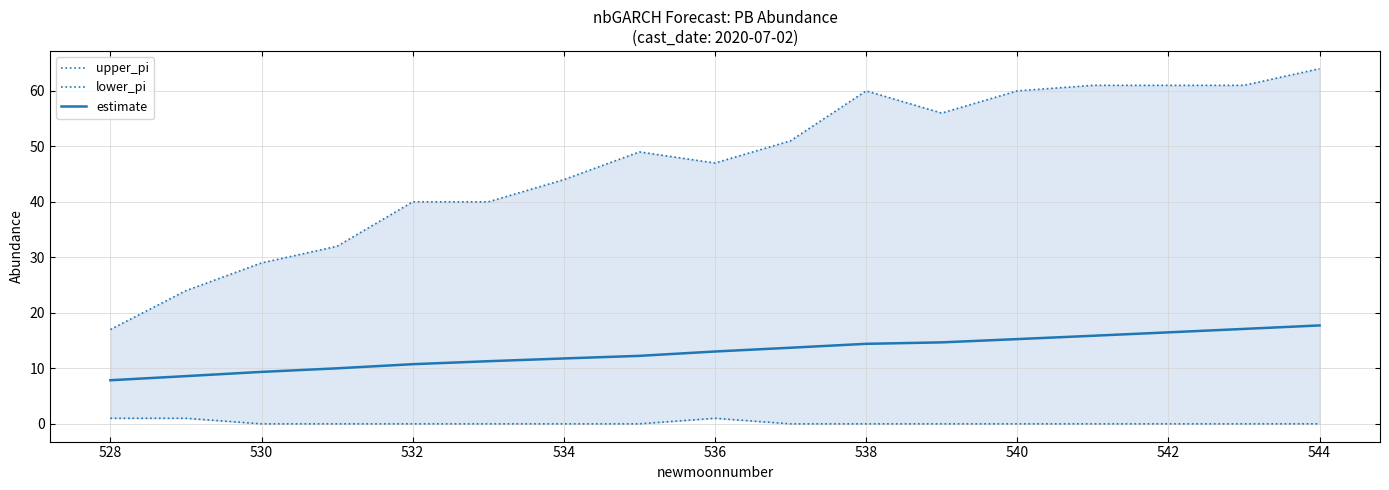

The value of estimate at 544 is 17.7. True or false?

True